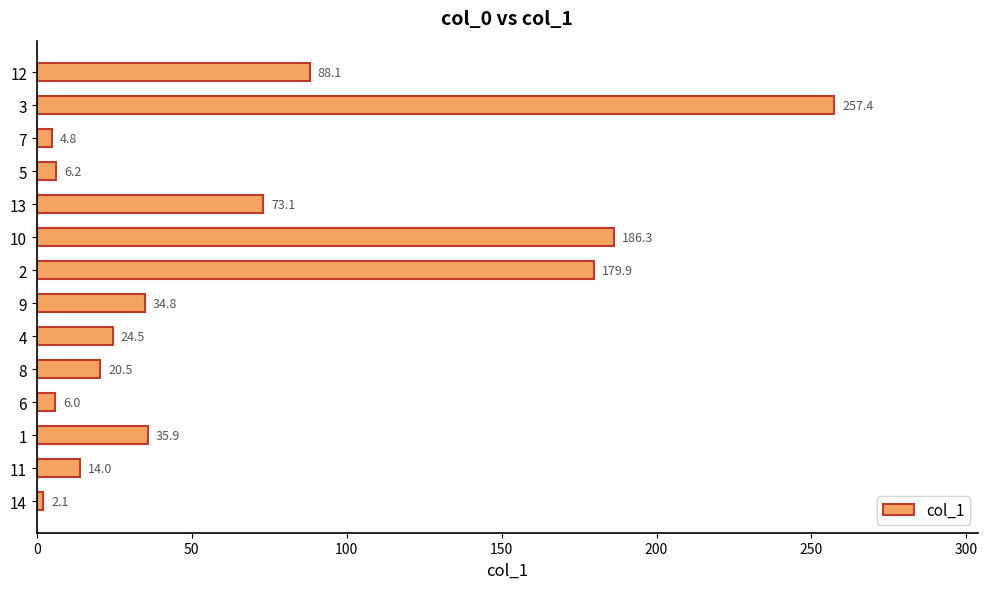

What is the approximate value at 12?

88.1